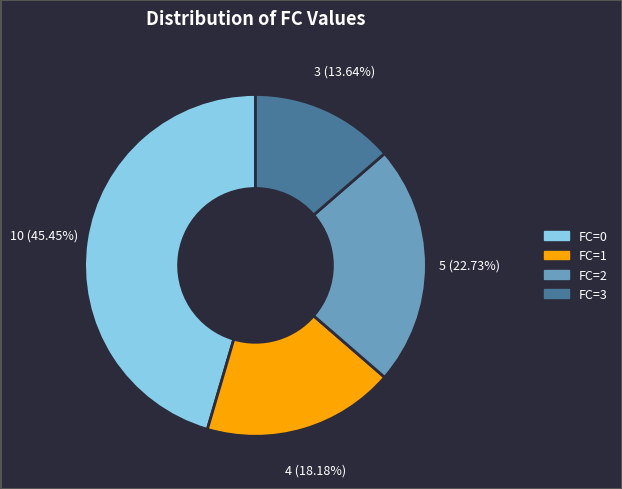

What is the smallest slice in the pie chart?

FC=3